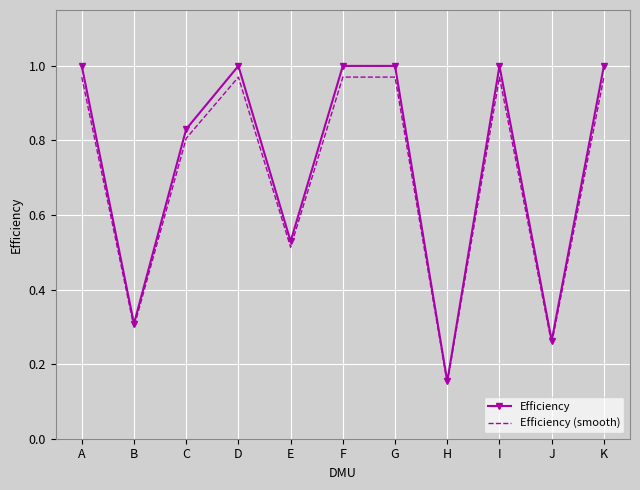

Which series has the largest range (max minus min)?

Efficiency